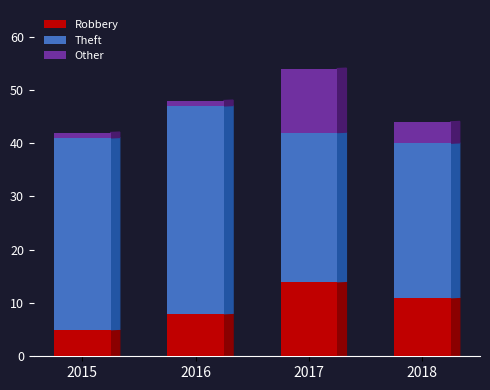

At which category is the sum across all series the highest?

2017